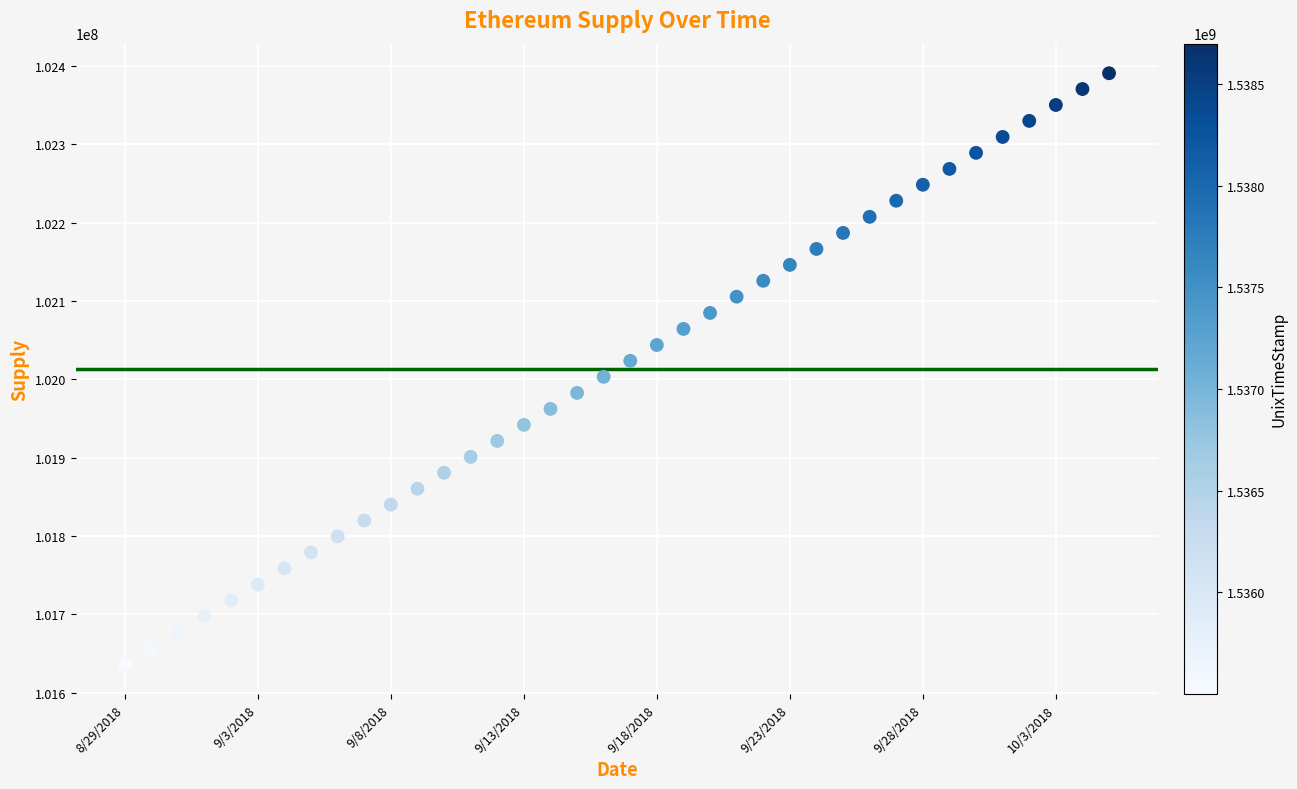

What is the range of X values (max minus min)?

3196800.0